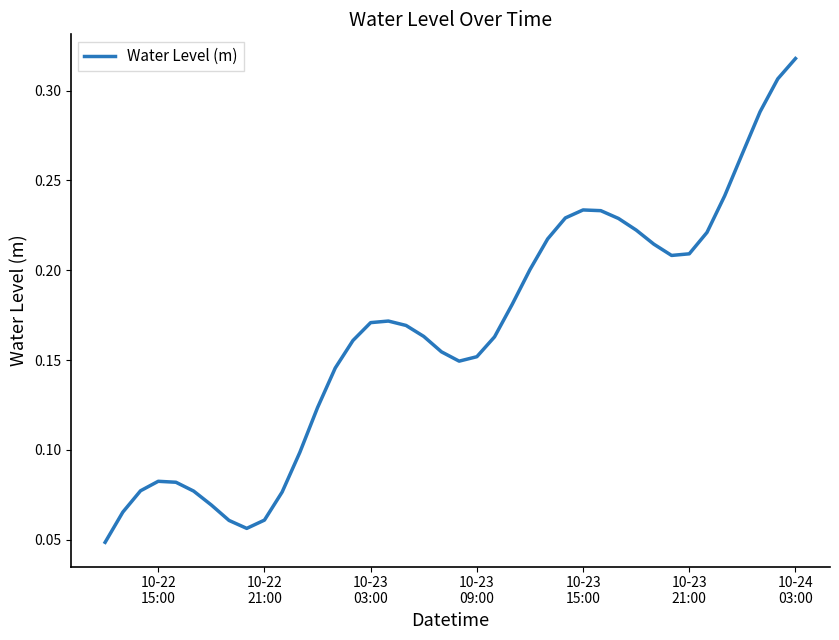

Does the chart have visible grid lines?

No